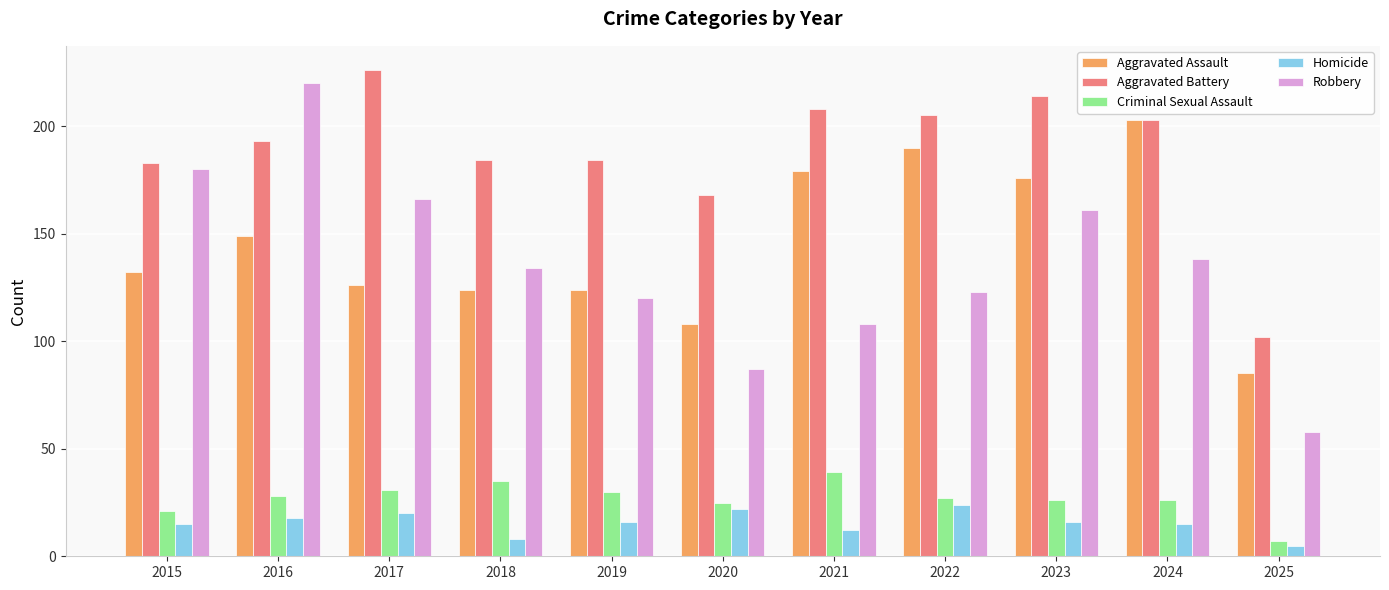

What is the spread (max minus min) of values at 2022?

181